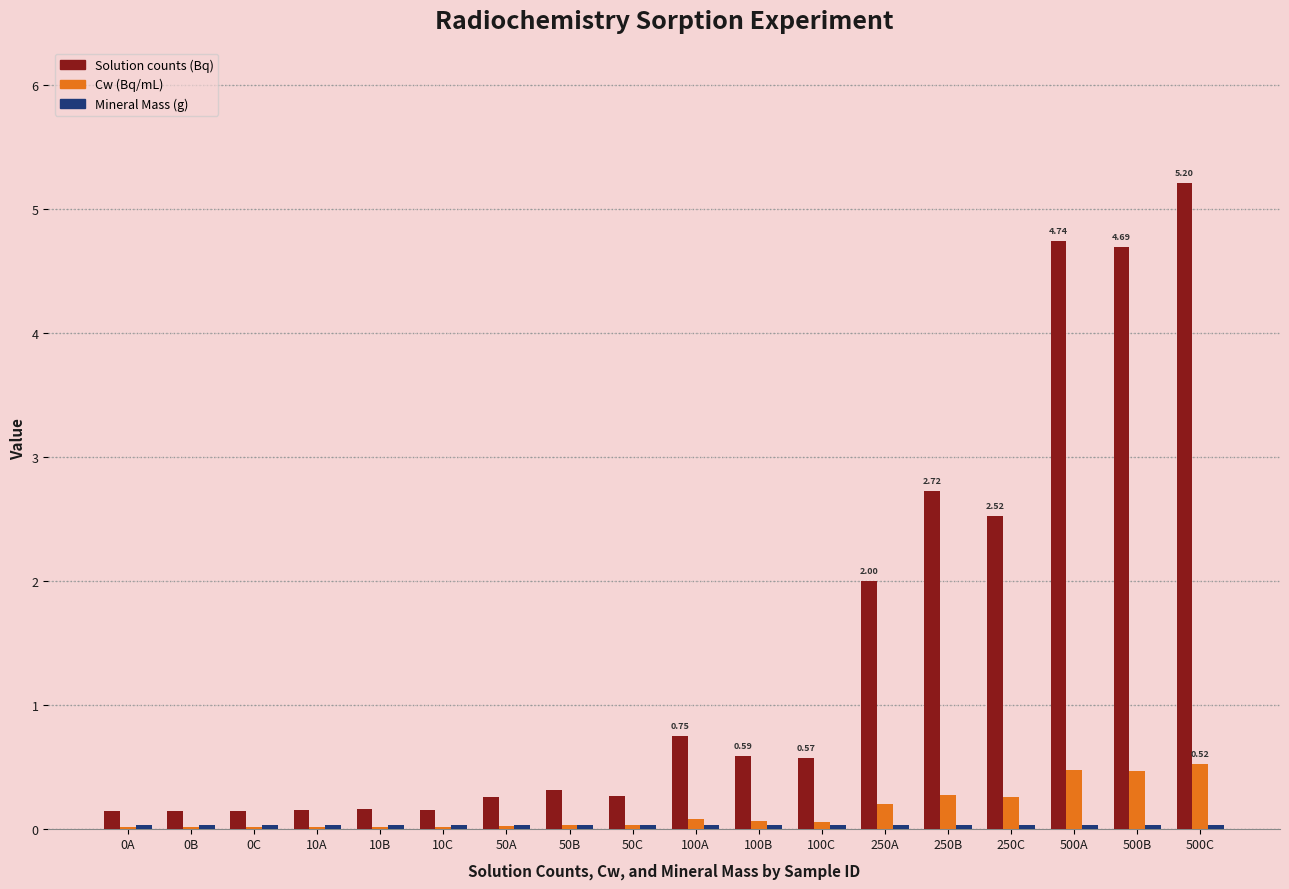

Which series changed the most between 50A and 250C?

Solution counts (Bq)